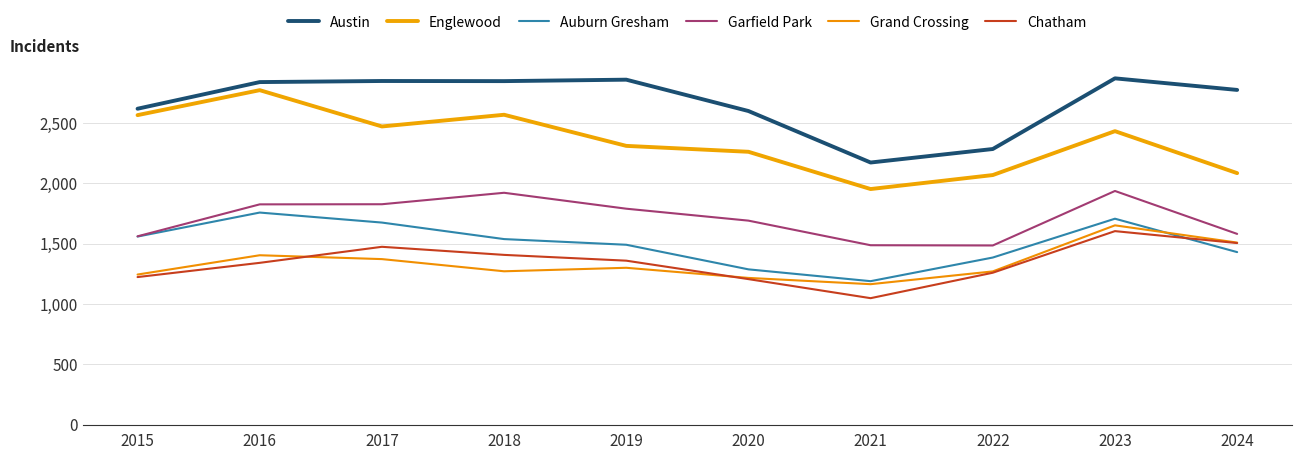

How many distinct data groups are displayed?

6